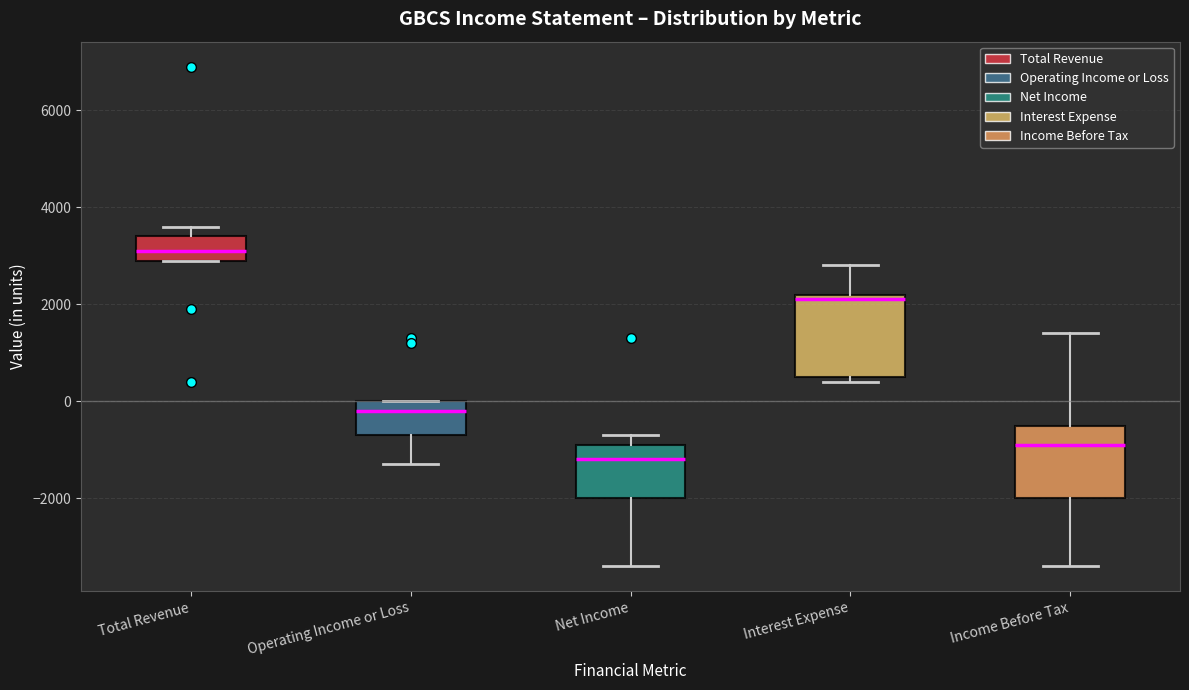

Where is the upper edge of the box for Total Revenue on the y-axis? The values are not printed on the chart, so give them approximately, as read against the axis.

3400